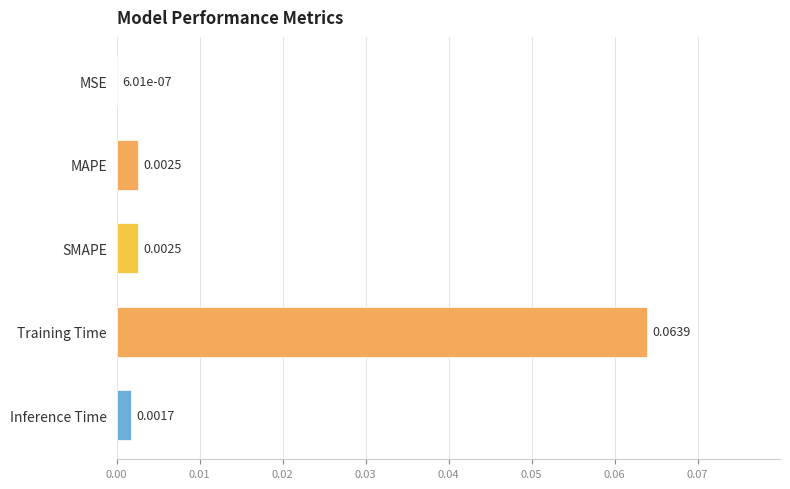

What is the change in value from SMAPE to Training Time?

+0.1